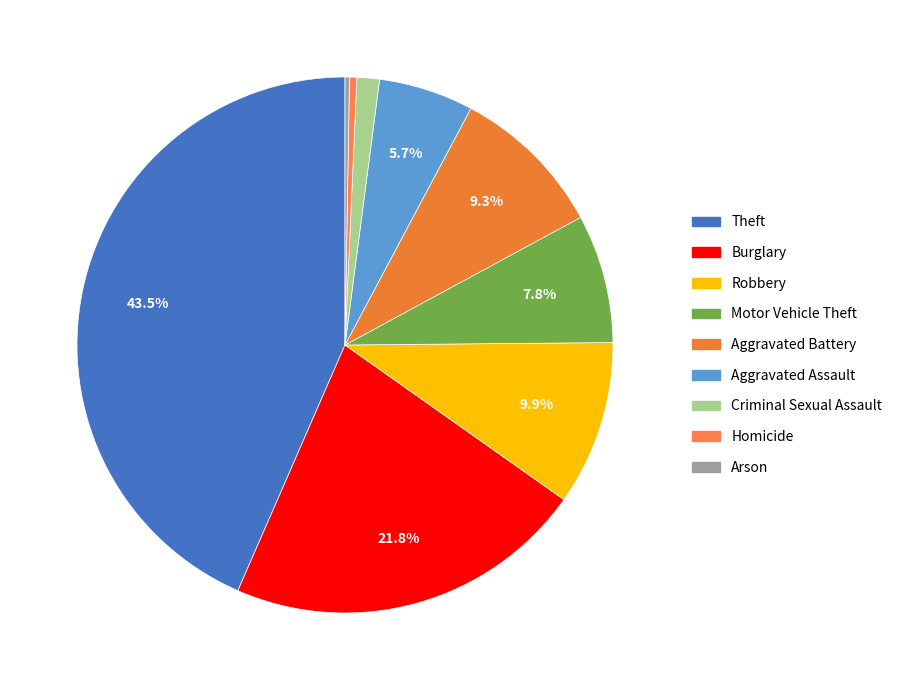

To the nearest percent, what portion does Motor Vehicle Theft represent?

8%